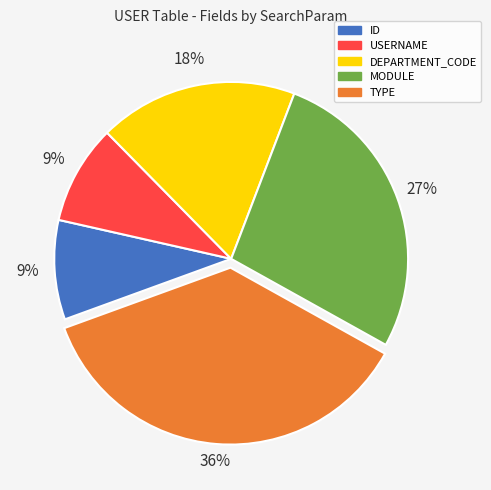

What is the largest slice in the pie chart?

TYPE